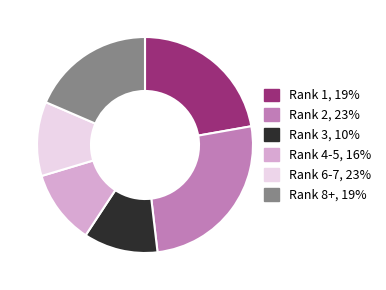

Is there any slice that represents more than half of the pie?

No